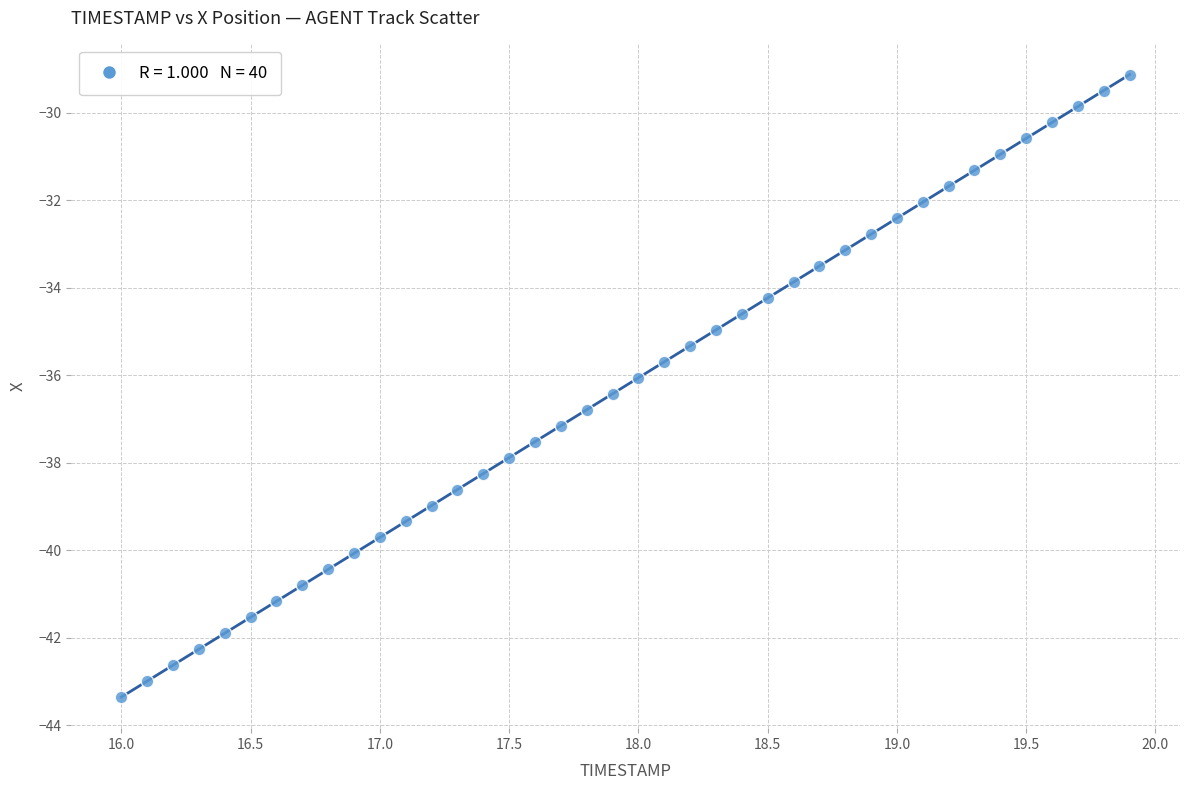

What is the range of Y values (max minus min)?

14.2